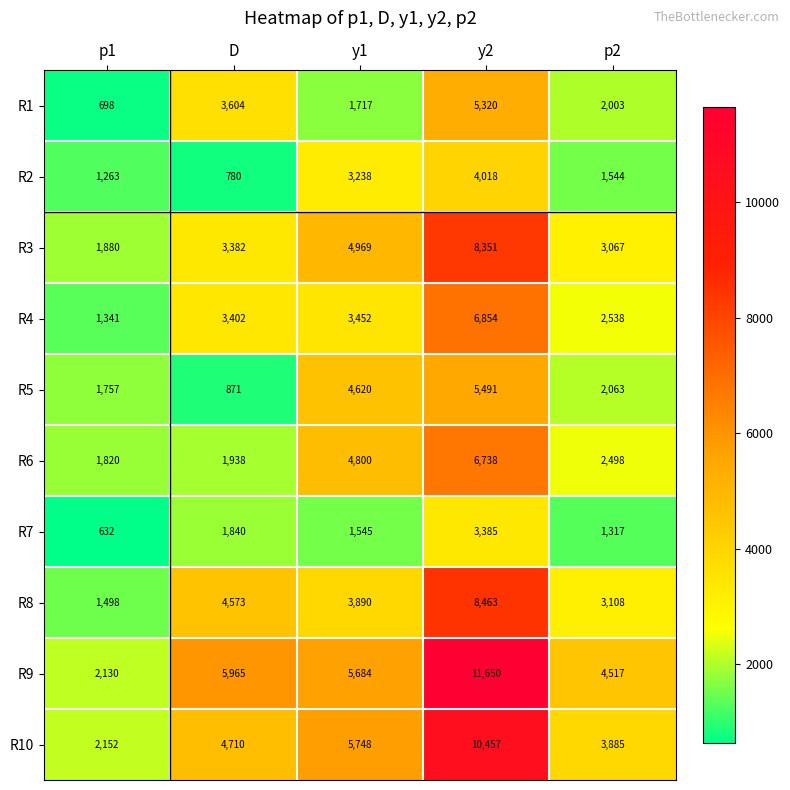

Rank the series by their maximum value, from highest to lowest.

R9, R10, R8, R3, R4, R6, R5, R1, R2, R7